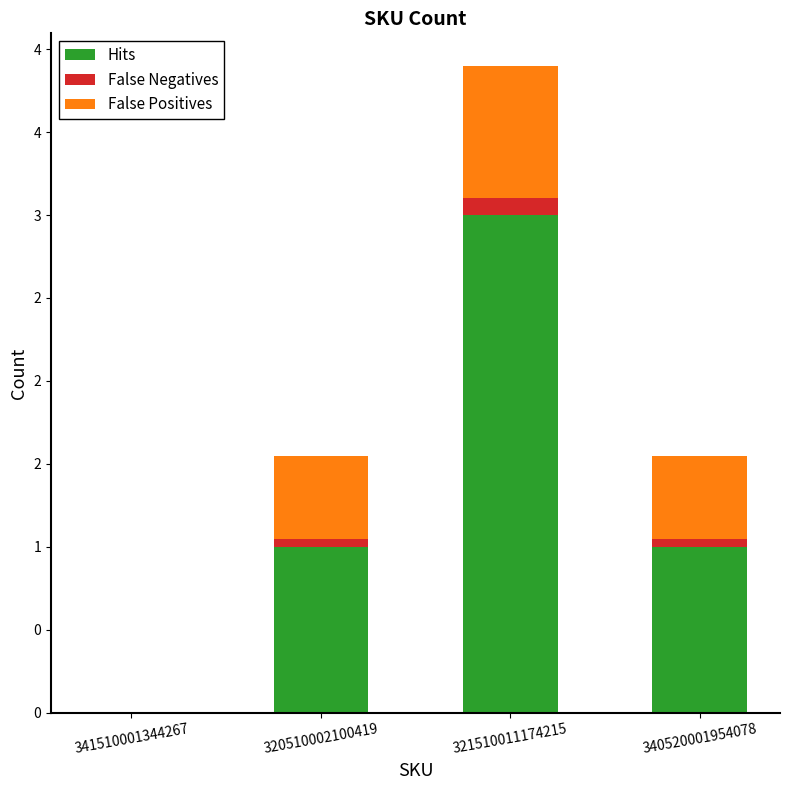

At which label is Hits closest to 1?

320510002100419